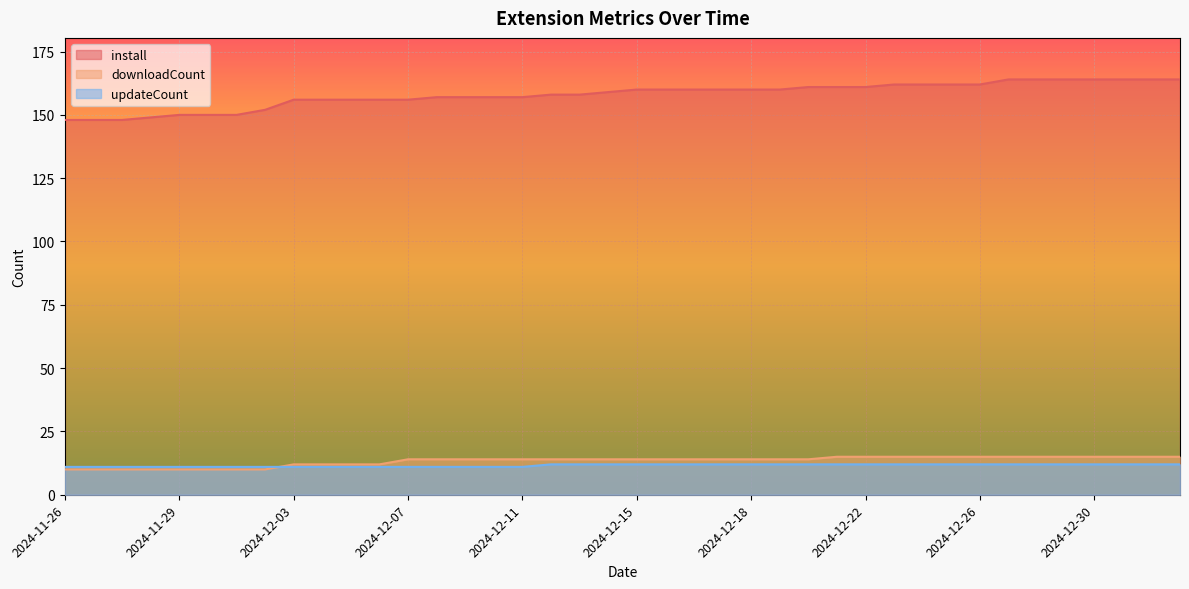

True or false: install has a value of 160 at 2024-12-17.

True